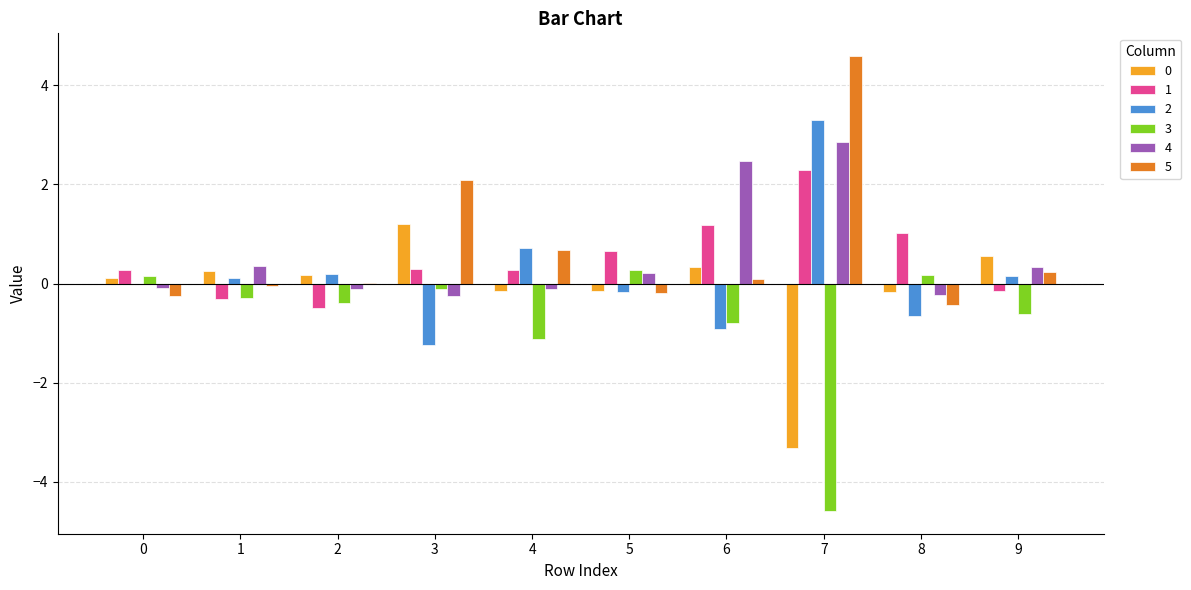

What is the greatest value displayed?

4.6